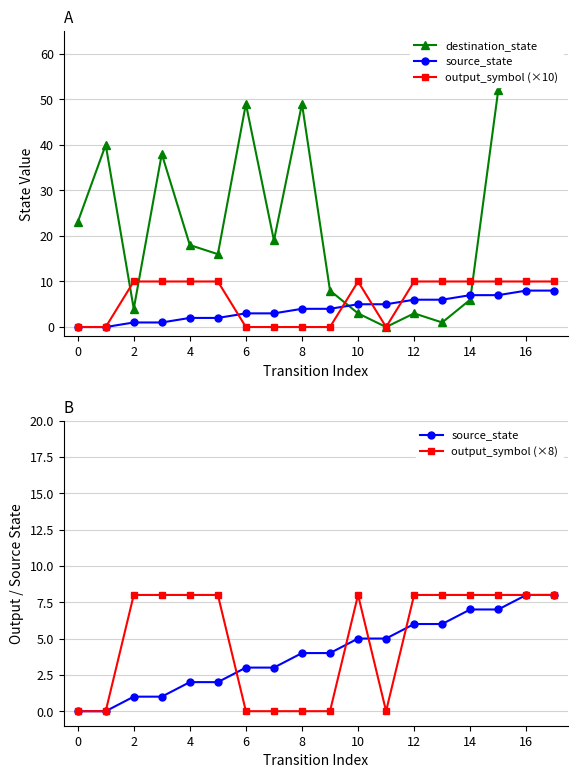

What is the difference between the second highest and second lowest values in the output_symbol (×8) series?

8